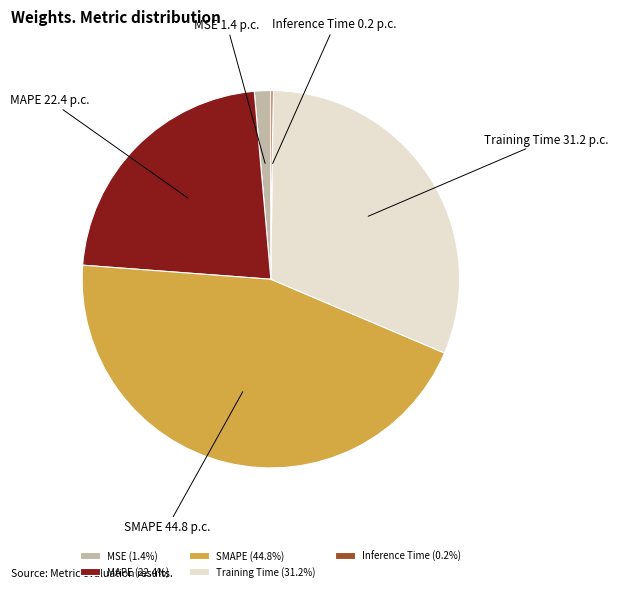

Which has a higher value, MAPE or SMAPE?

SMAPE